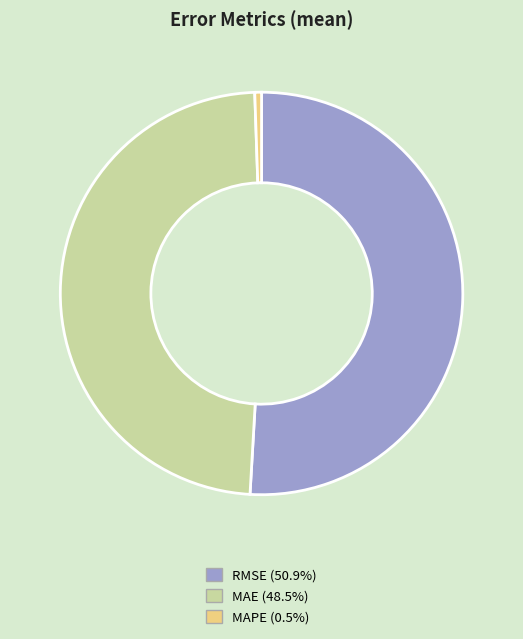

Is the sum of MAPE (0.5%) and RMSE (50.9%) greater than half?

Yes